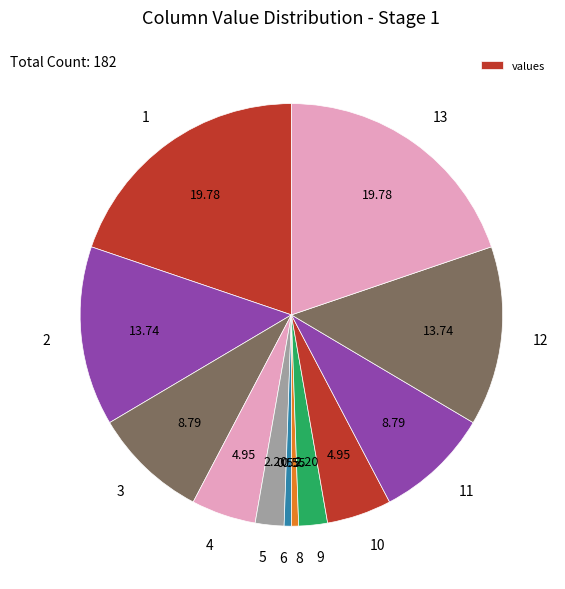

Count the number of slices in the pie.

12